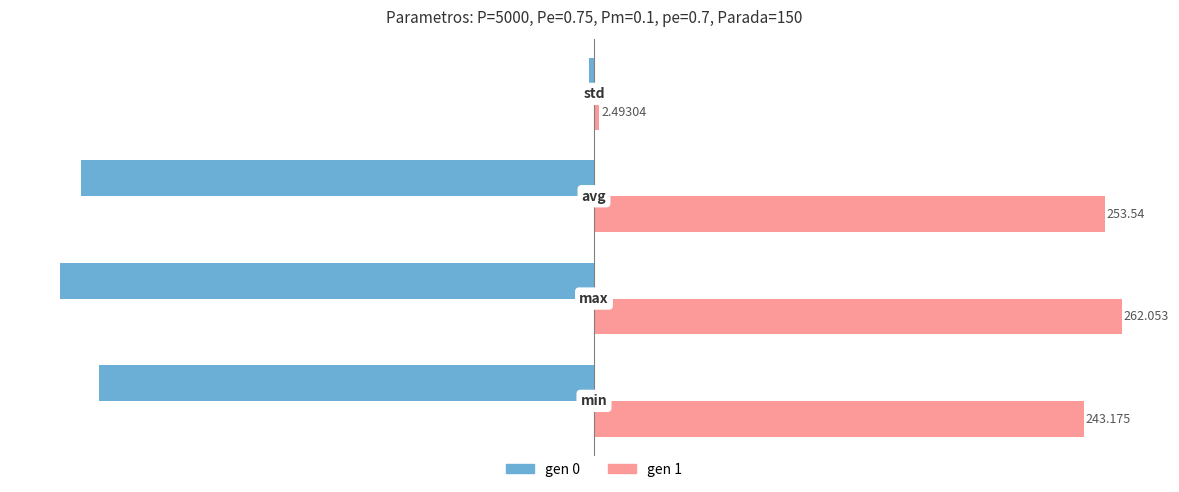

List the series in order of their overall mean, lowest first.

gen 0, gen 1